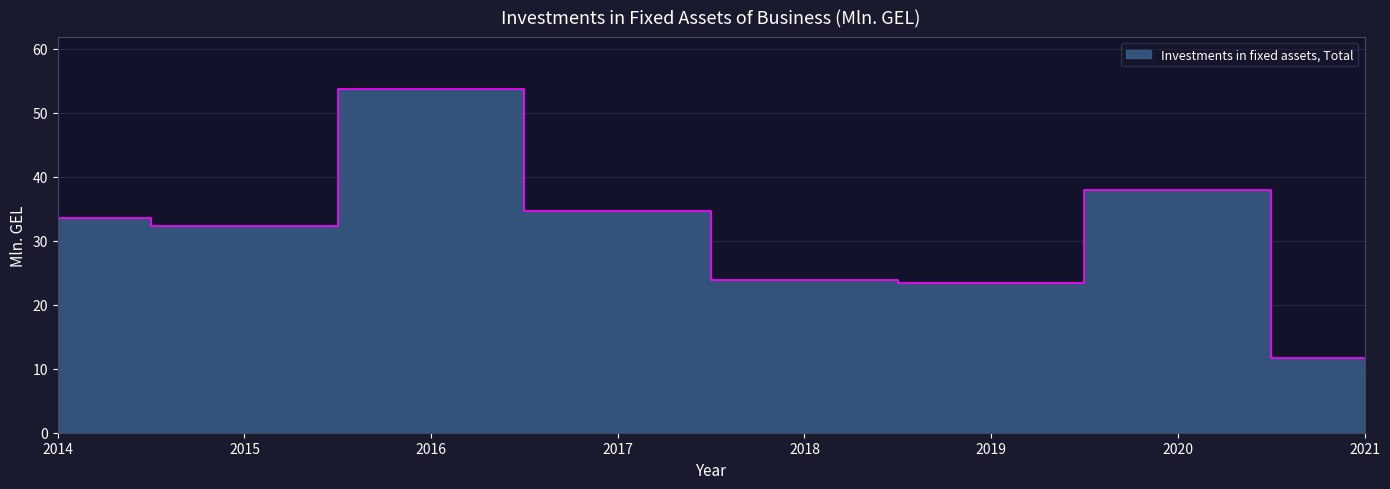

What is the difference between the values at 2019 and 2020?

14.6